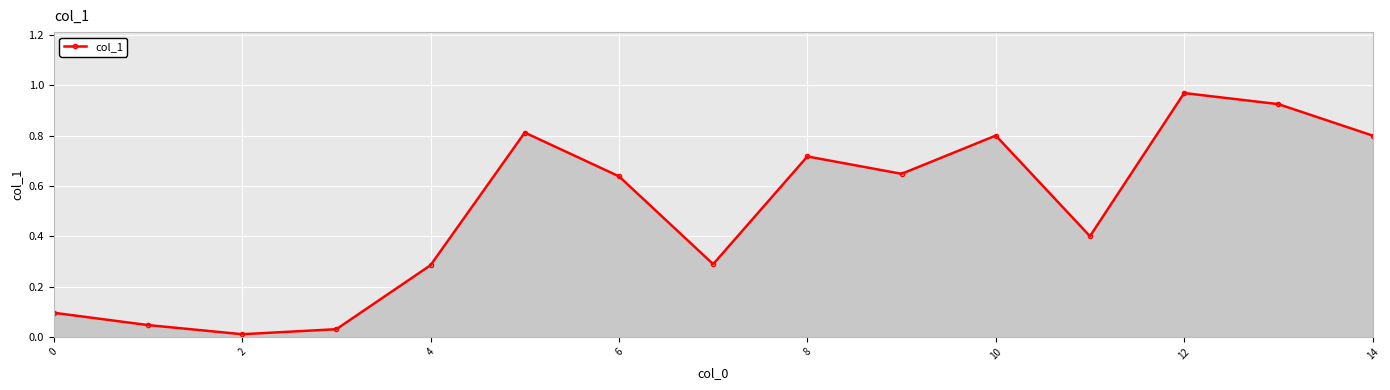

True or false: there are more than 2 points higher than both neighbors.

True